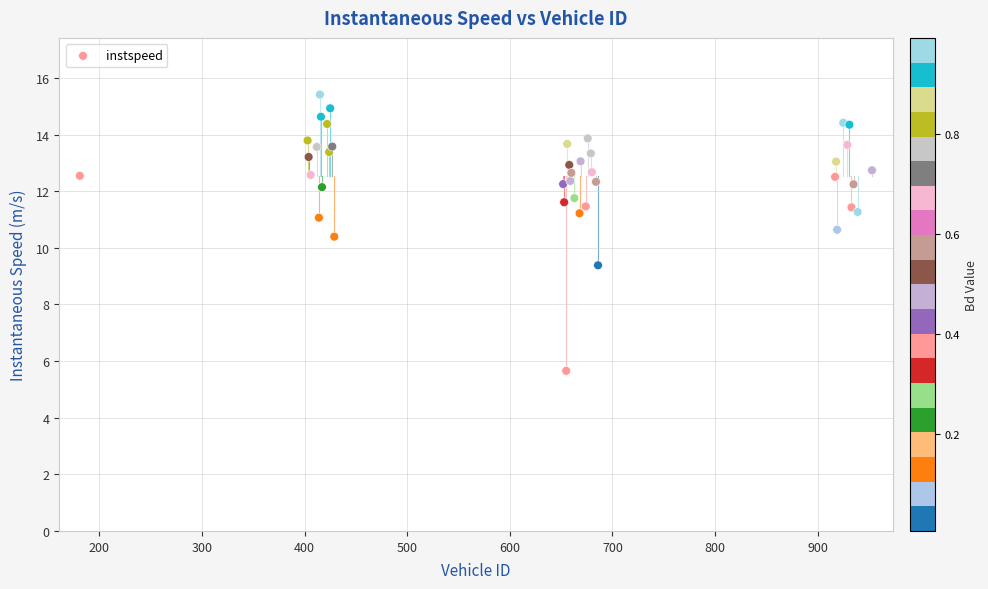

What Y value in the scatter plot is closest to 10?

10.4